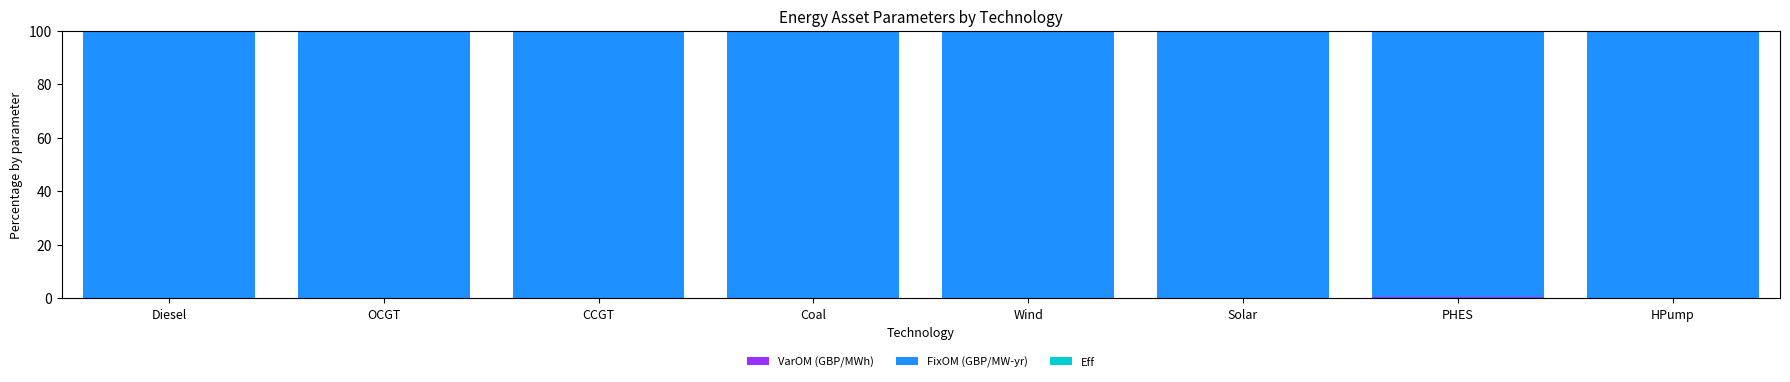

List the labels in order of Eff value, smallest first.

Wind, Solar, Coal, CCGT, OCGT, Diesel, HPump, PHES